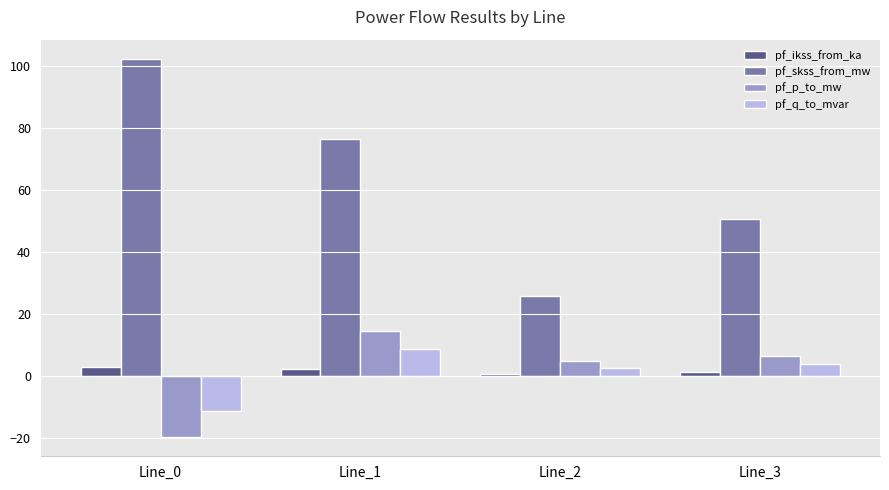

Which series has the widest spread of values?

pf_skss_from_mw